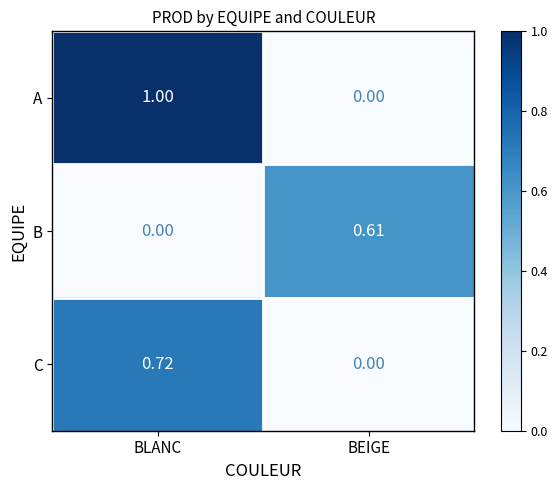

At BLANC, list the series in order from smallest to largest.

B, C, A